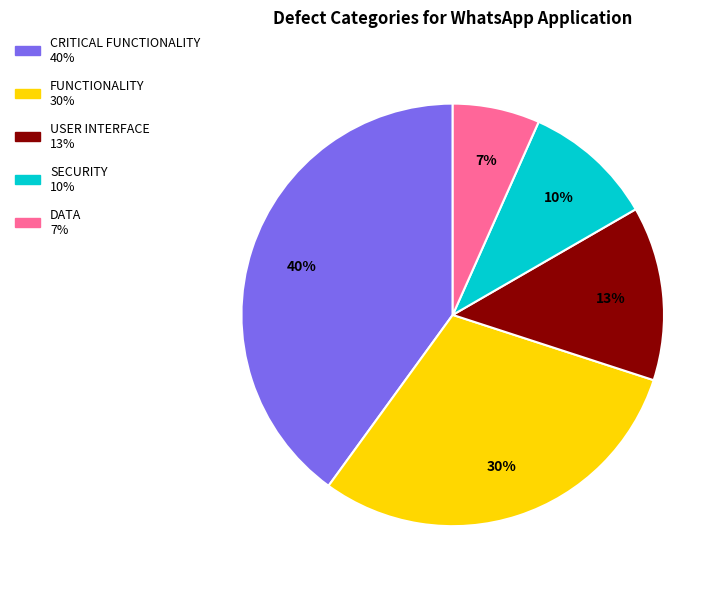

Is there a majority slice in this chart?

No